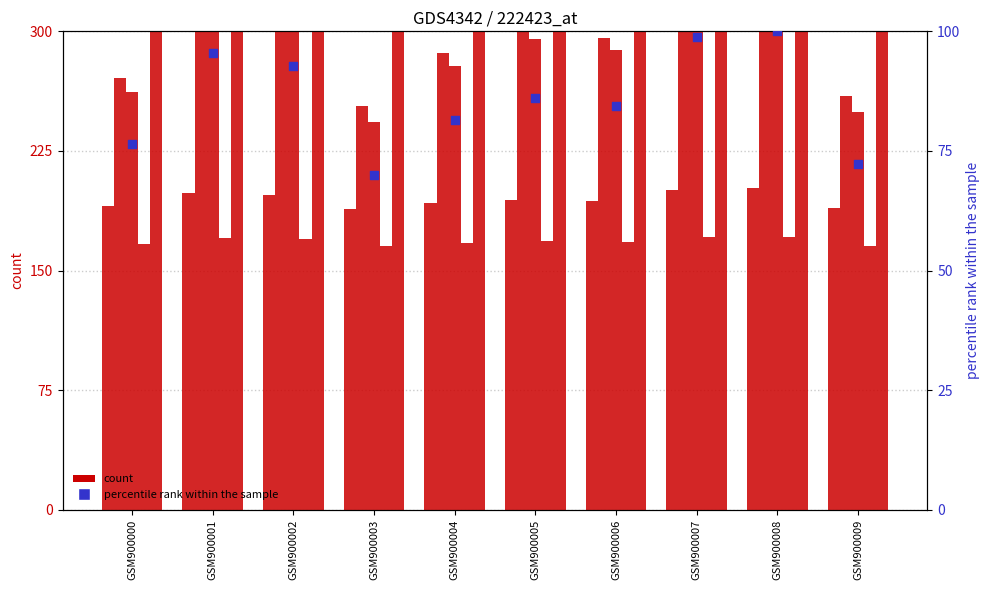

Which series contains the lowest Y value?

percentile rank within the sample